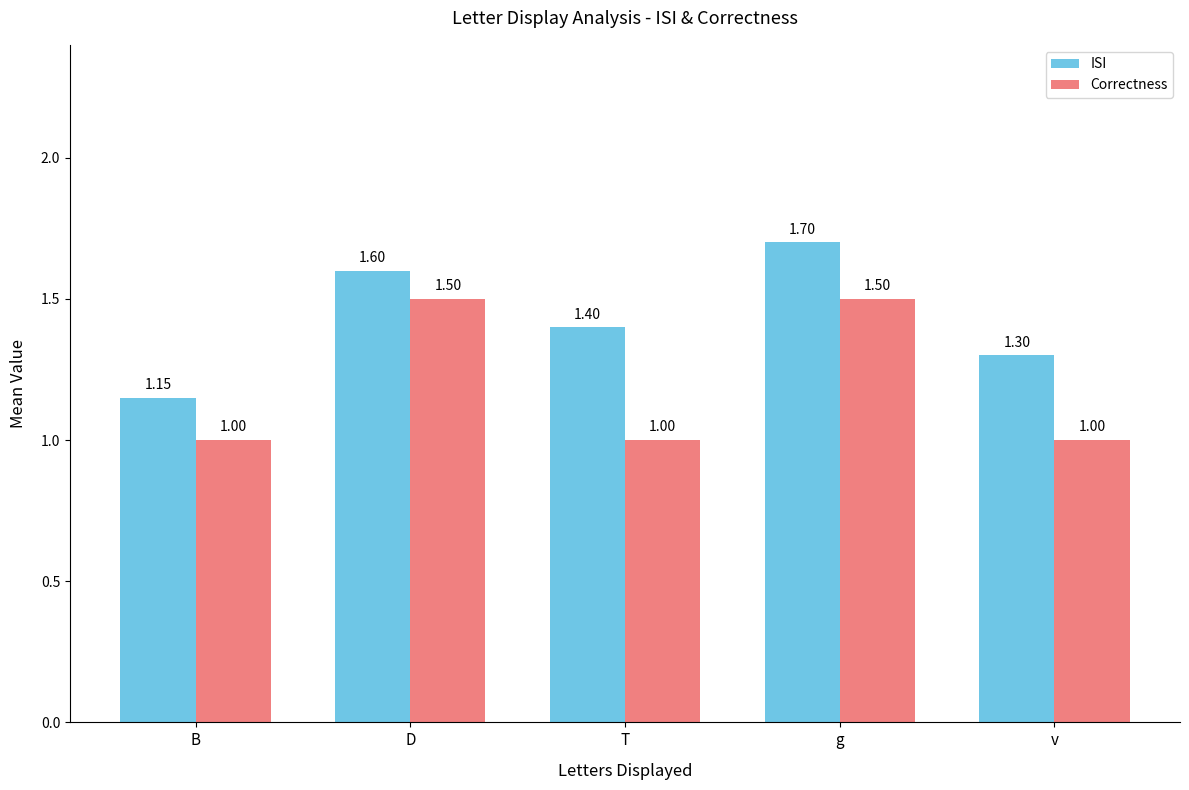

At which label does ISI reach its minimum?

B